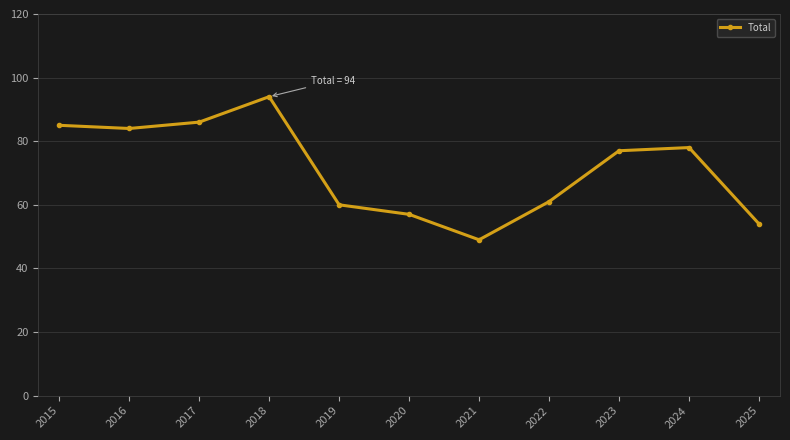

How many lines are shown in the chart?

1